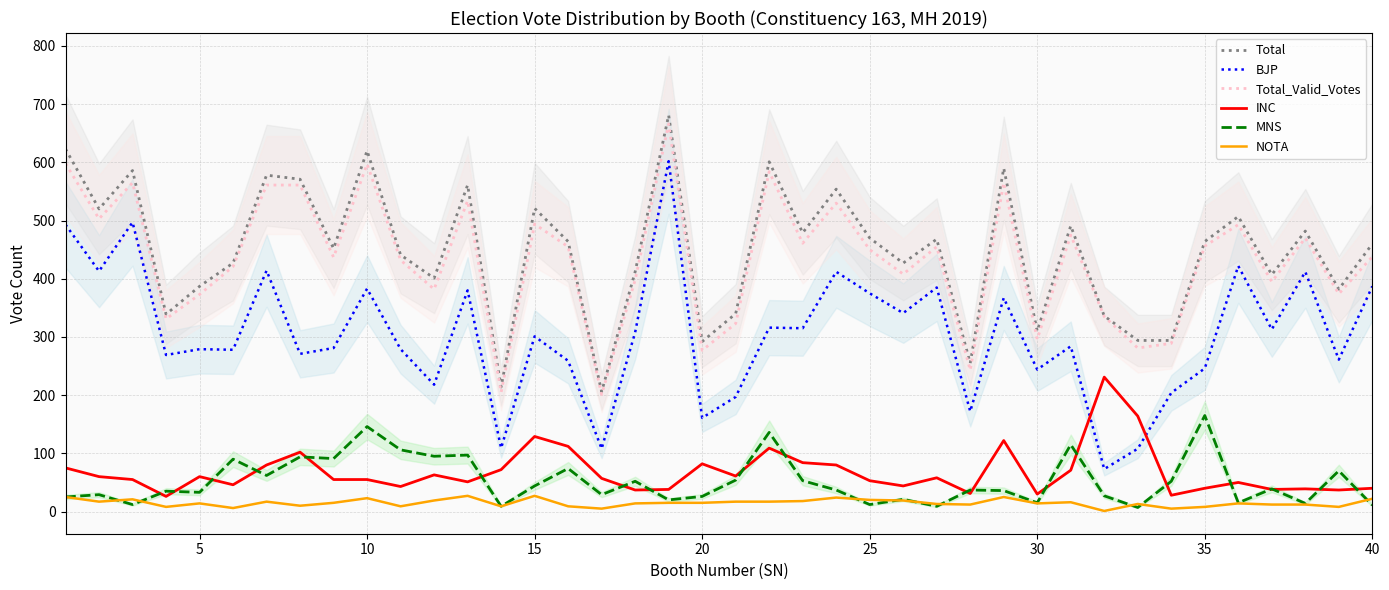

How many interior local peaks does the MNS series have?

15